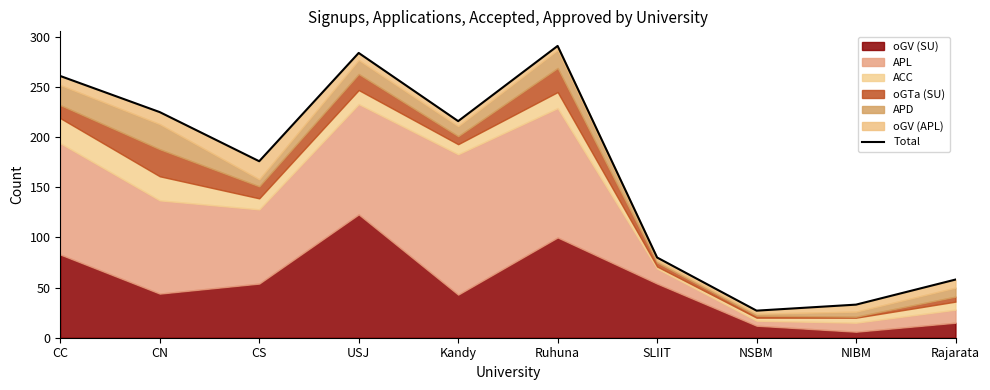

Does the chart display data point markers on the line(s)?

No